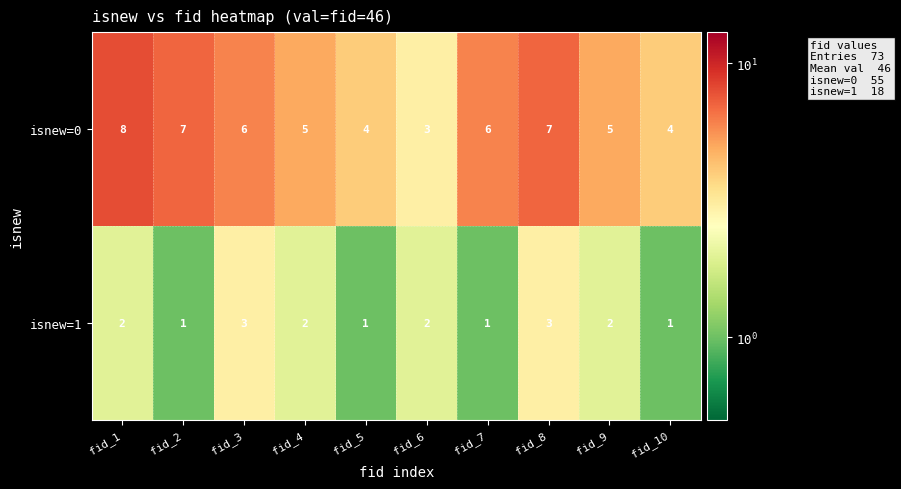

Which series has the widest spread of values?

isnew=0